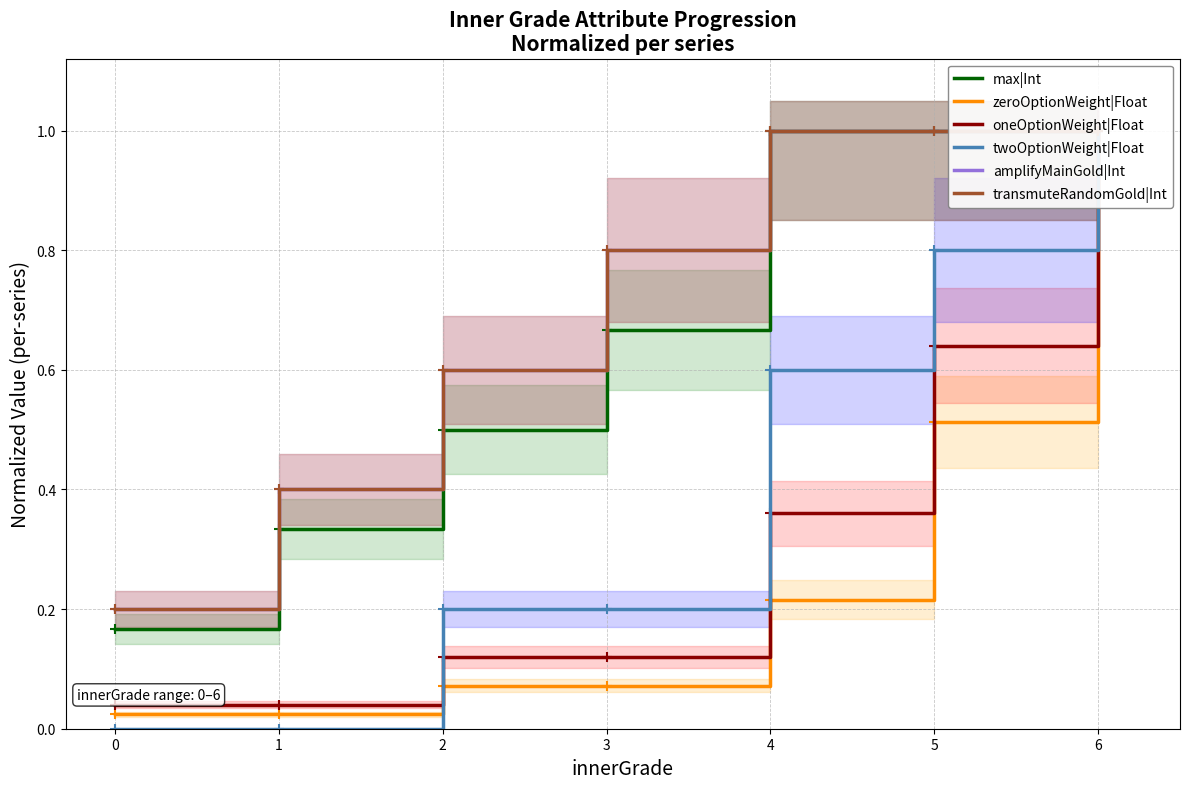

True or false: transmuteRandomGold|Int and amplifyMainGold|Int cross at least once.

False